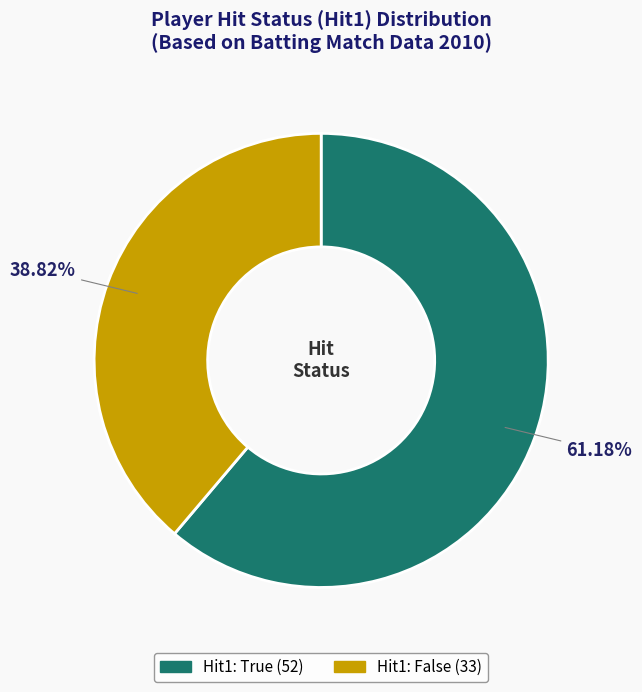

Is there any slice that represents more than half of the pie?

Yes